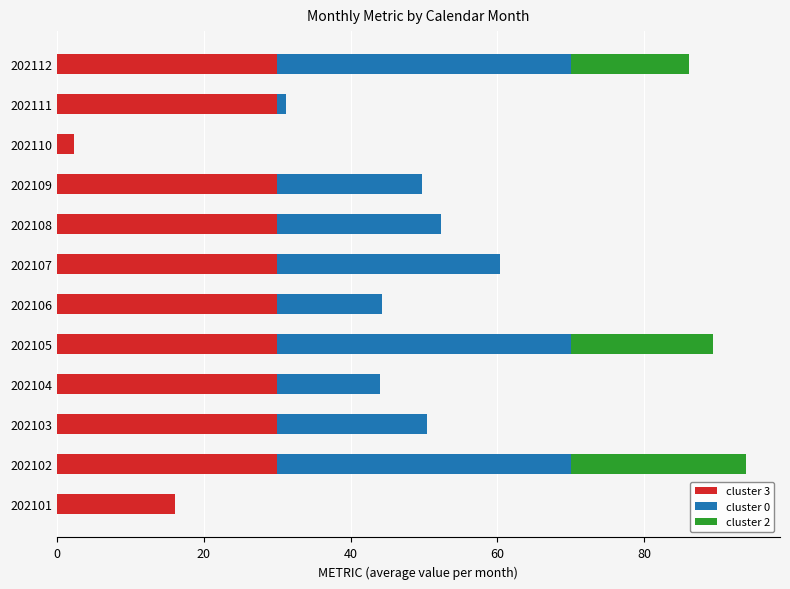

What is the sum of the cluster 3 values at 202110 and 202107?

32.3